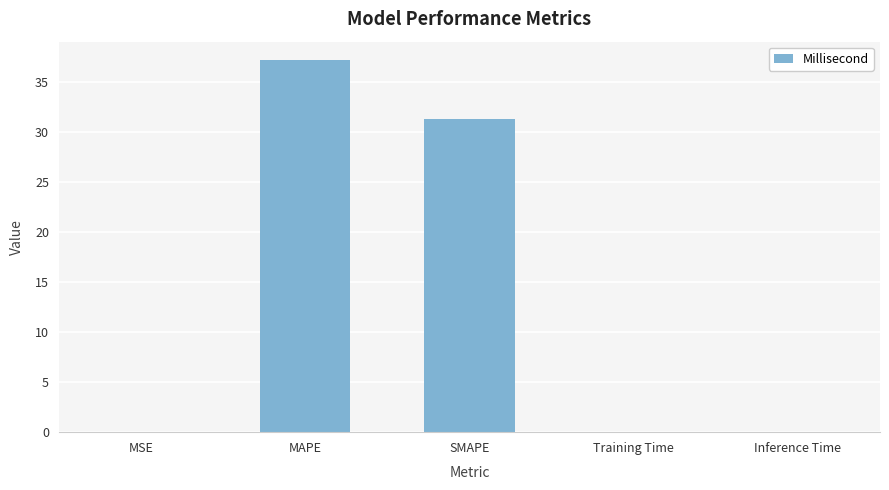

Where is the data nearest to the value 18?

SMAPE